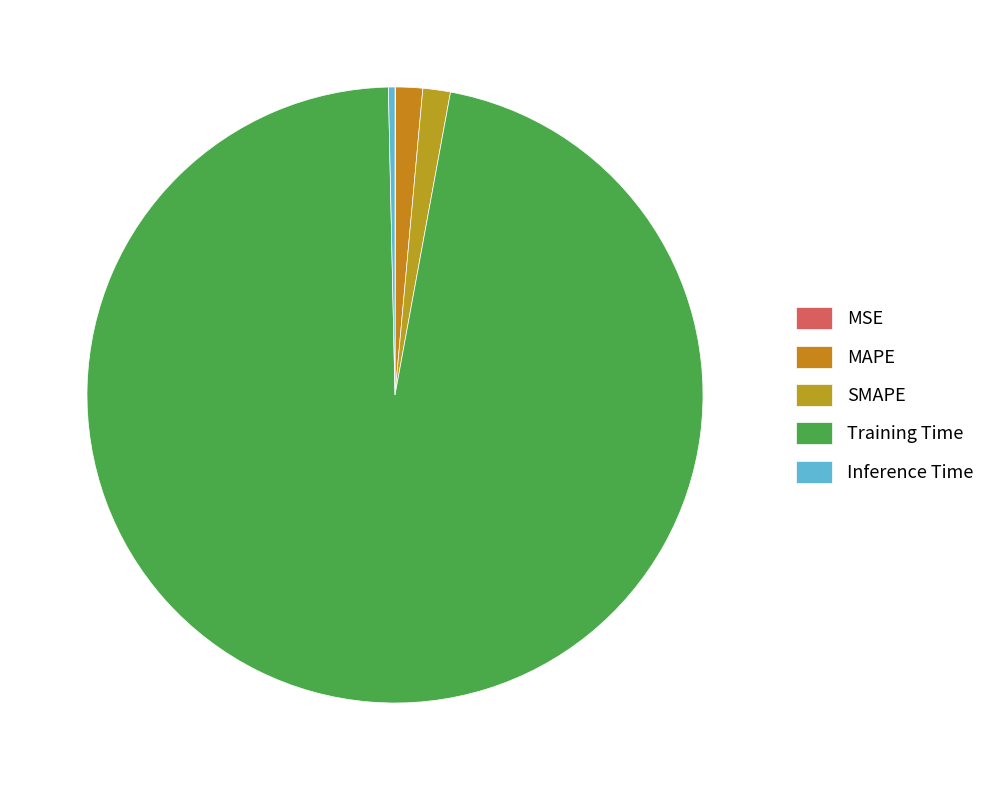

Is it true that MAPE is 11% of the pie?

False